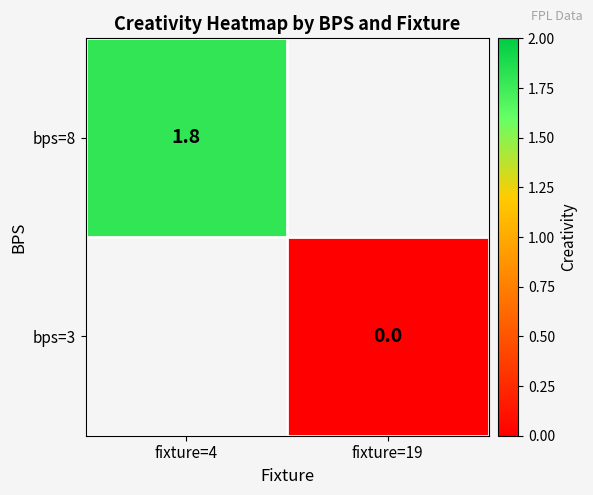

Is the value of bps=3 at fixture=19 greater than the value of bps=8 at fixture=4?

No